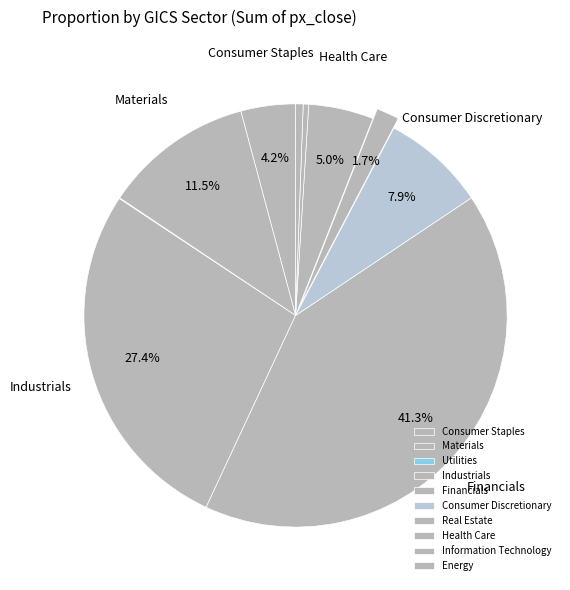

How many slices are in this pie chart?

10